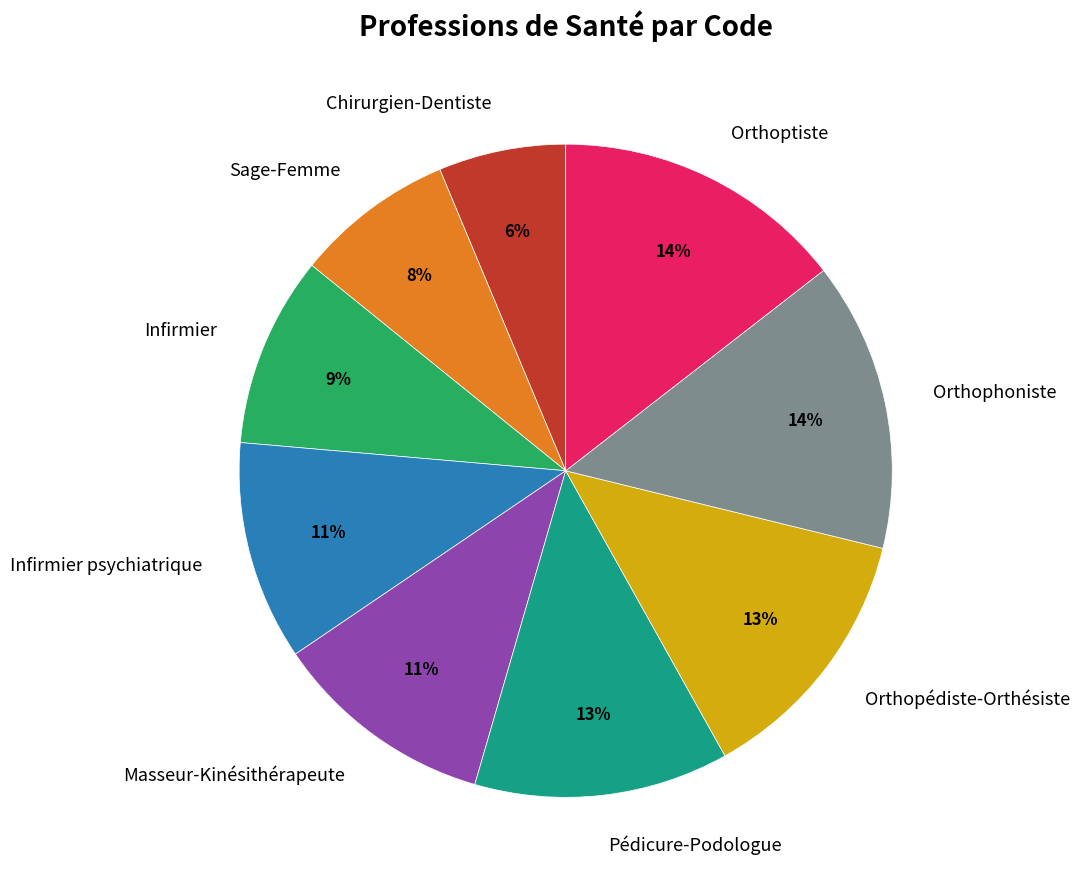

Do Chirurgien-Dentiste and Orthopédiste-Orthésiste together represent more than half of the pie?

No